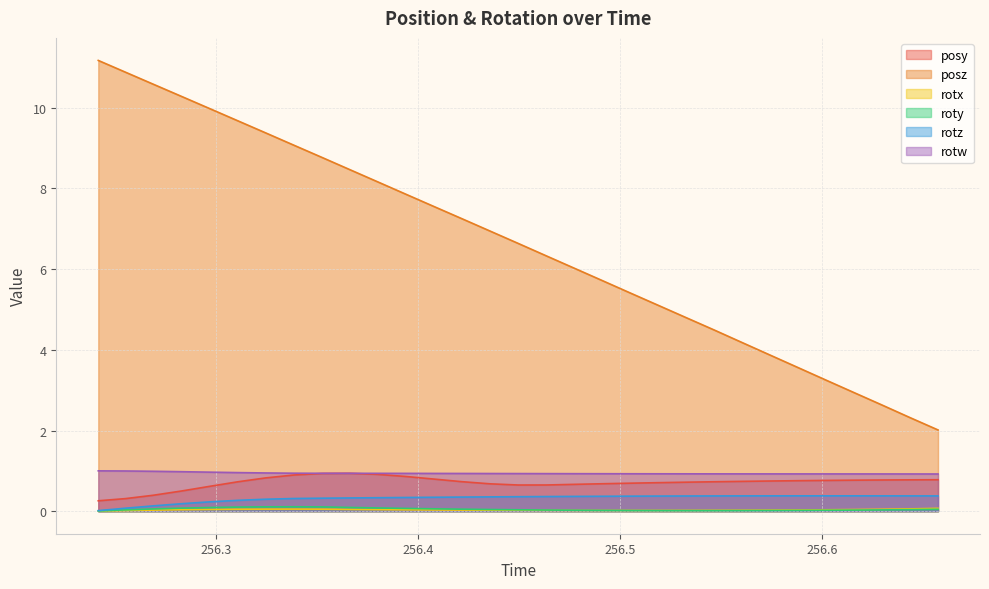

What is the total value across all series at 256.5884?

5.7